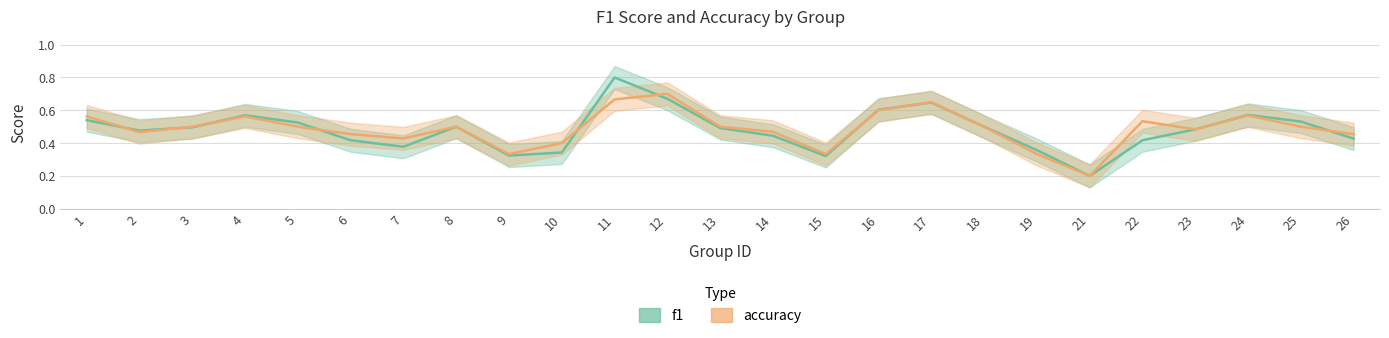

Rank the series at 1 from highest to lowest value.

accuracy, f1